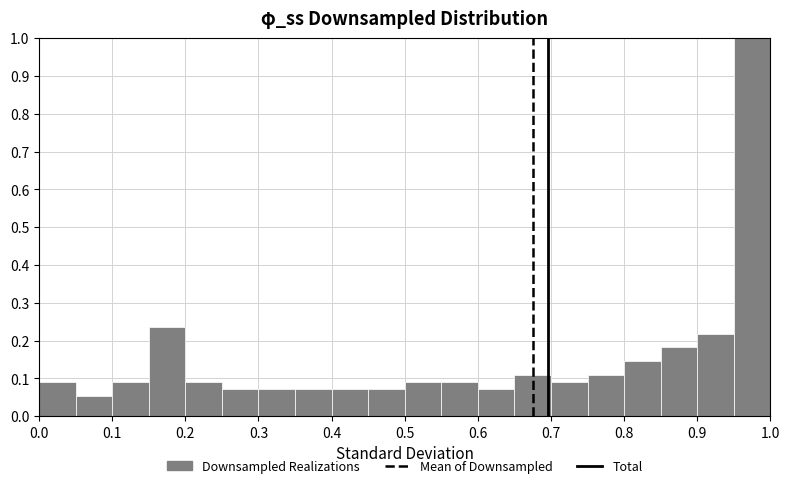

Reading left to right, list every bar in this chart as the range it spans on the x-axis followed by its height. The values are not printed on the chart, so give them approximately, as read against the axis.

0.00 to 0.05: 0.09
0.05 to 0.10: 0.05
0.10 to 0.15: 0.09
0.15 to 0.20: 0.24
0.20 to 0.25: 0.09
0.25 to 0.30: 0.07
0.30 to 0.35: 0.07
0.35 to 0.40: 0.07
0.40 to 0.45: 0.07
0.45 to 0.50: 0.07
0.50 to 0.55: 0.09
0.55 to 0.60: 0.09
0.60 to 0.65: 0.07
0.65 to 0.70: 0.11
0.70 to 0.75: 0.09
0.75 to 0.80: 0.11
0.80 to 0.85: 0.15
0.85 to 0.90: 0.18
0.90 to 0.95: 0.22
0.95 to 1.00: 1.00